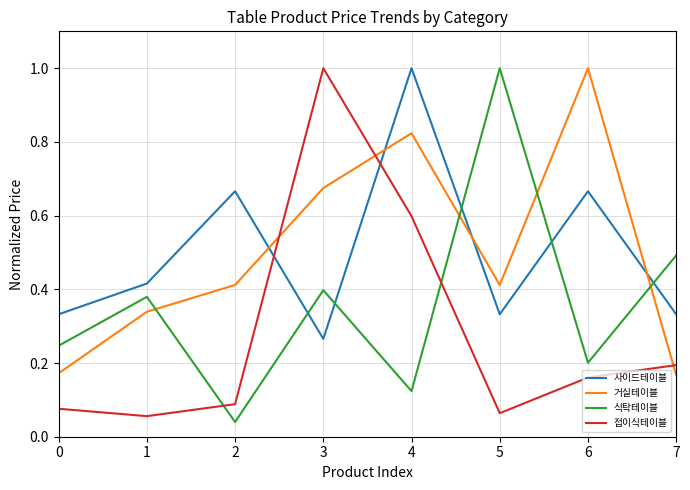

What is the highest value of the 접이식테이블 series?

1.0